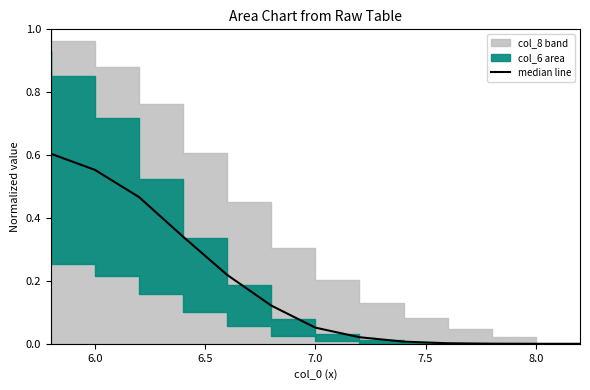

Between 11 and 7.0, which is larger?

7.0